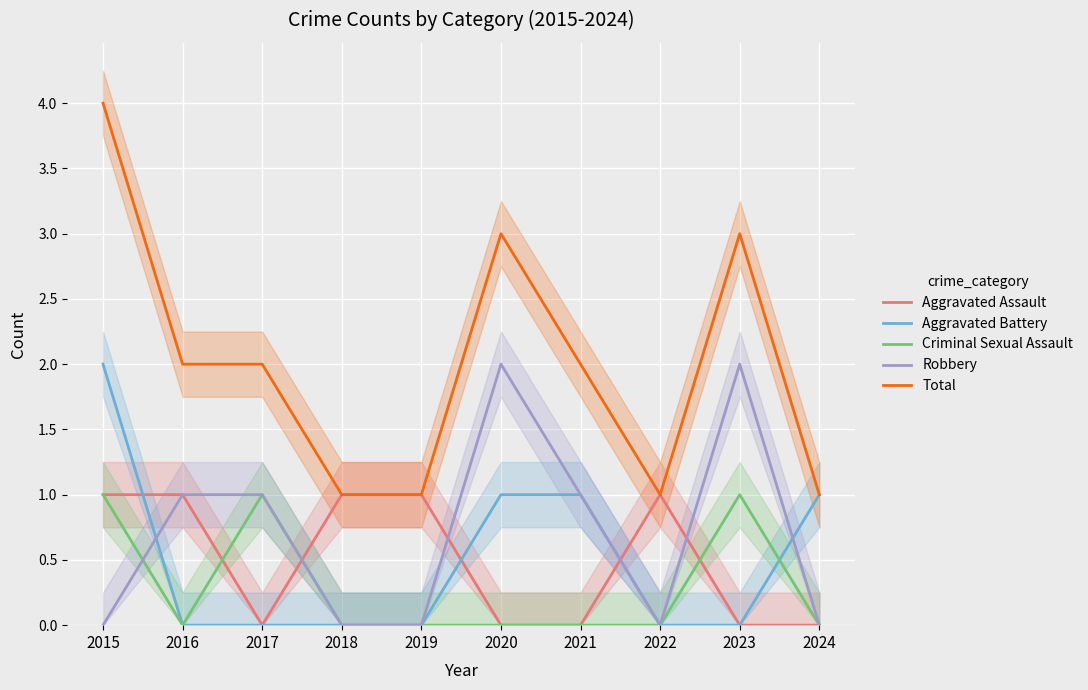

What value does the Criminal Sexual Assault series have at 2017?

1